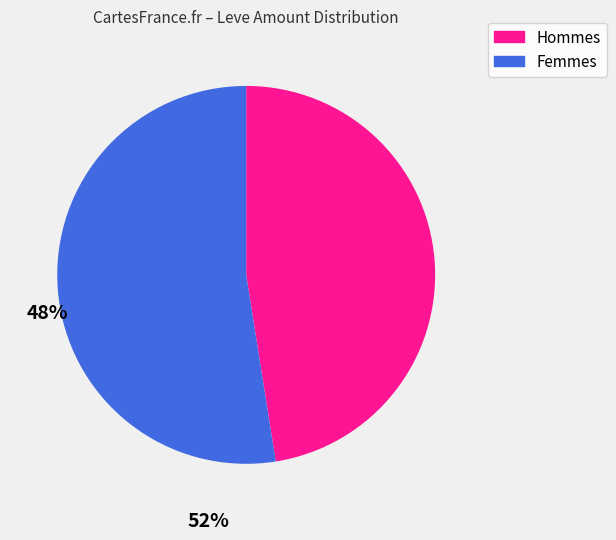

Is there any slice that represents more than half of the pie?

Yes